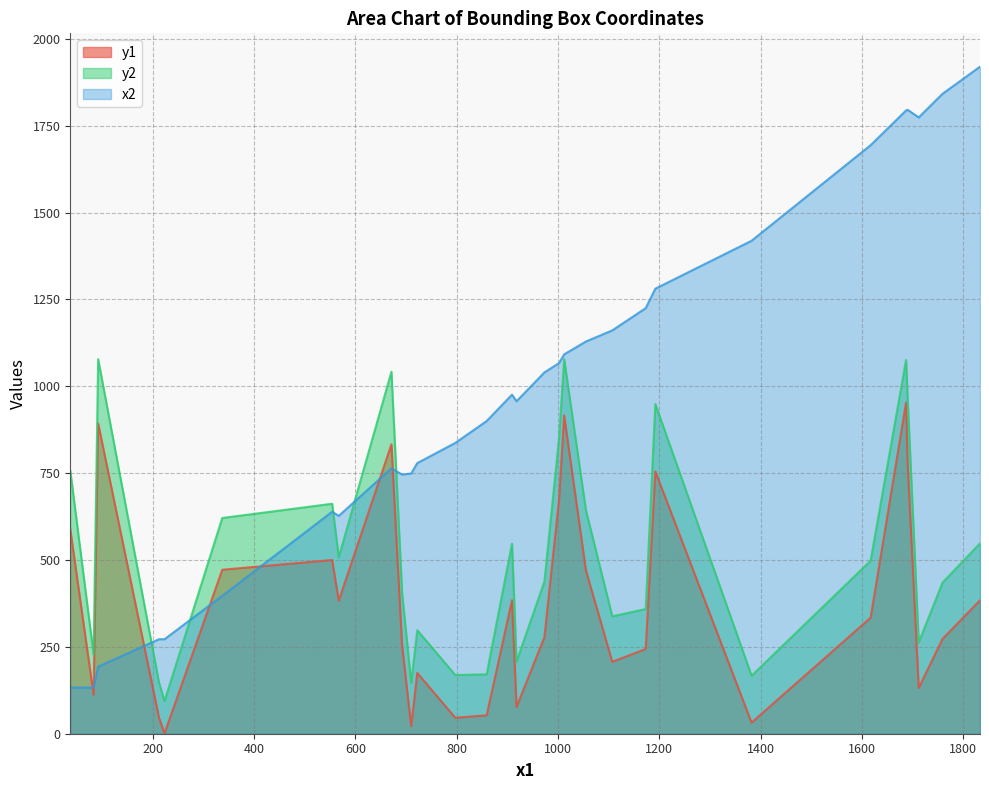

What is the greatest value displayed?

1920